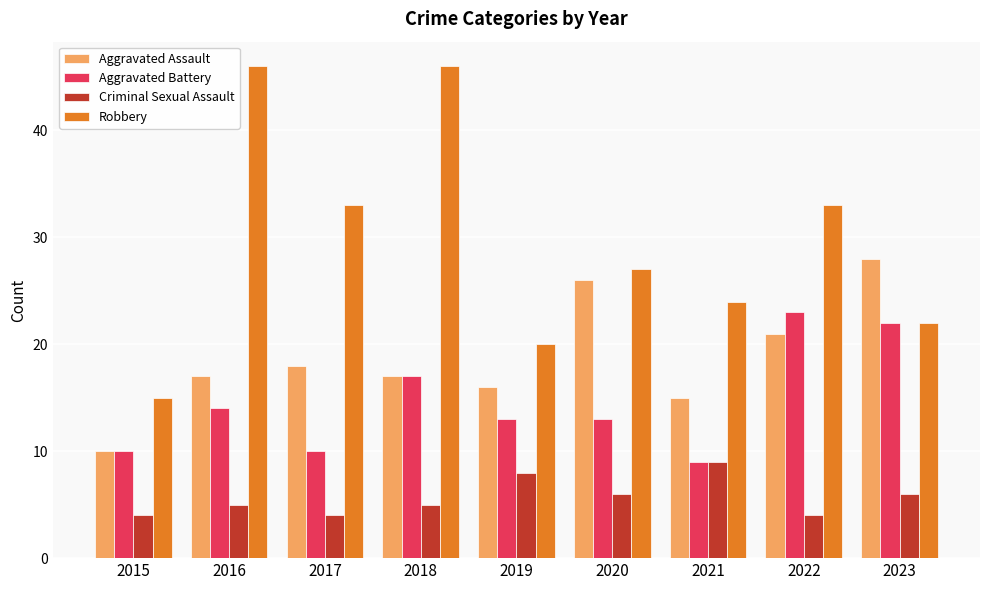

The value of Robbery at 2016 is 46. True or false?

True